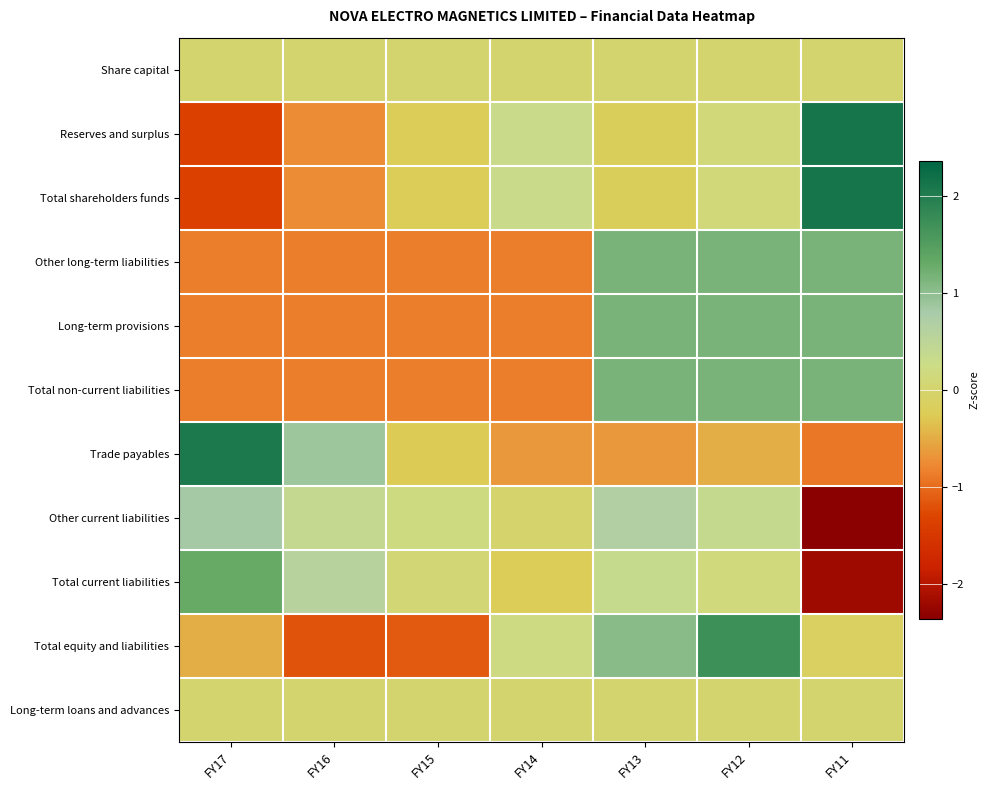

Reading left to right, extract all data points from this chart.

Share capital: FY17=0.0	FY16=0.0	FY15=0.0	FY14=0.0	FY13=0.0	FY12=0.0	FY11=0.0
Reserves and surplus: FY17=-1.4	FY16=-0.7	FY15=-0.2	FY14=0.3	FY13=-0.2	FY12=0.1	FY11=2.1
Total shareholders funds: FY17=-1.4	FY16=-0.7	FY15=-0.2	FY14=0.3	FY13=-0.2	FY12=0.1	FY11=2.1
Other long-term liabilities: FY17=-0.9	FY16=-0.9	FY15=-0.9	FY14=-0.9	FY13=1.2	FY12=1.2	FY11=1.2
Long-term provisions: FY17=-0.9	FY16=-0.9	FY15=-0.9	FY14=-0.9	FY13=1.2	FY12=1.2	FY11=1.2
Total non-current liabilities: FY17=-0.9	FY16=-0.9	FY15=-0.9	FY14=-0.9	FY13=1.2	FY12=1.2	FY11=1.2
Trade payables: FY17=2.1	FY16=0.9	FY15=-0.3	FY14=-0.7	FY13=-0.7	FY12=-0.5	FY11=-0.9
Other current liabilities: FY17=0.8	FY16=0.4	FY15=0.2	FY14=-0.0	FY13=0.7	FY12=0.4	FY11=-2.4
Total current liabilities: FY17=1.3	FY16=0.6	FY15=0.1	FY14=-0.2	FY13=0.3	FY12=0.1	FY11=-2.2
Total equity and liabilities: FY17=-0.5	FY16=-1.2	FY15=-1.1	FY14=0.2	FY13=1.0	FY12=1.7	FY11=-0.1
Long-term loans and advances: FY17=0.0	FY16=0.0	FY15=0.0	FY14=0.0	FY13=0.0	FY12=0.0	FY11=0.0